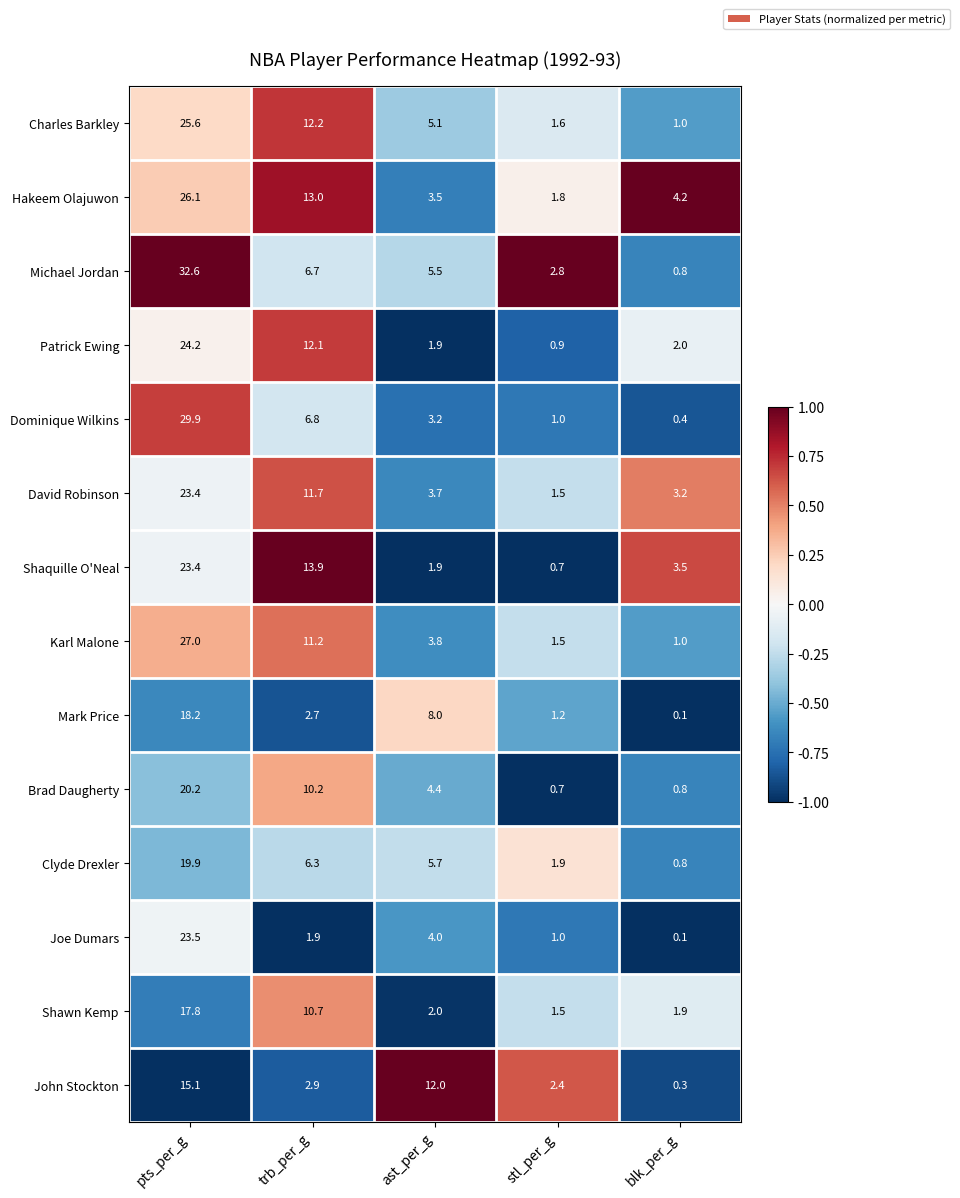

Which series has the largest total across all categories?

Hakeem Olajuwon